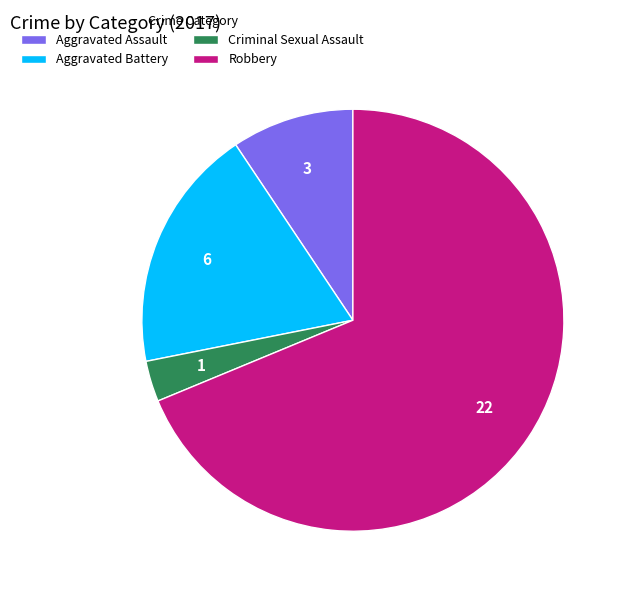

True or false: Aggravated Battery accounts for 19% of the total.

True